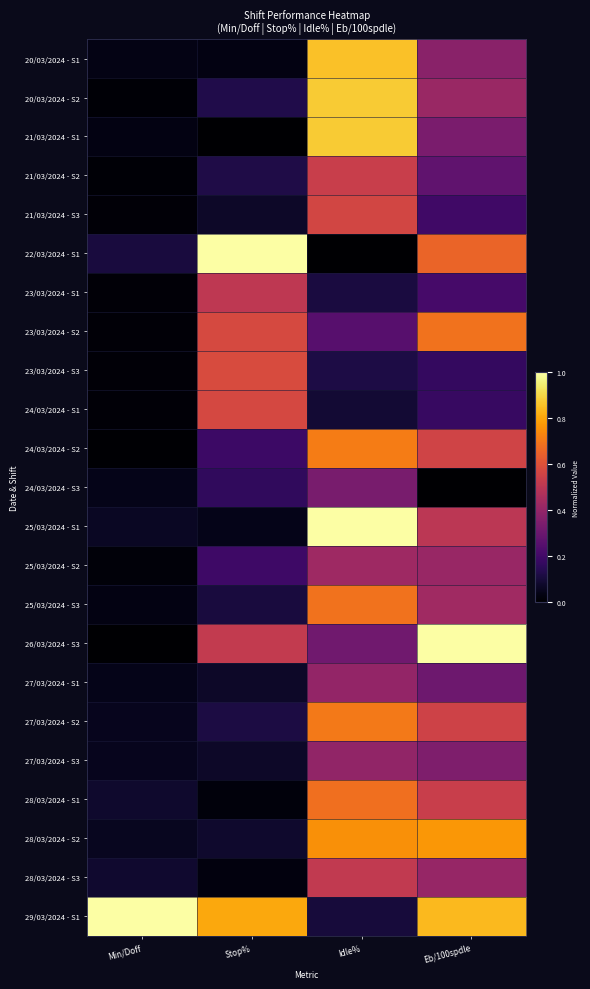

Which has a higher value, Min/Doff or Idle%?

Idle%